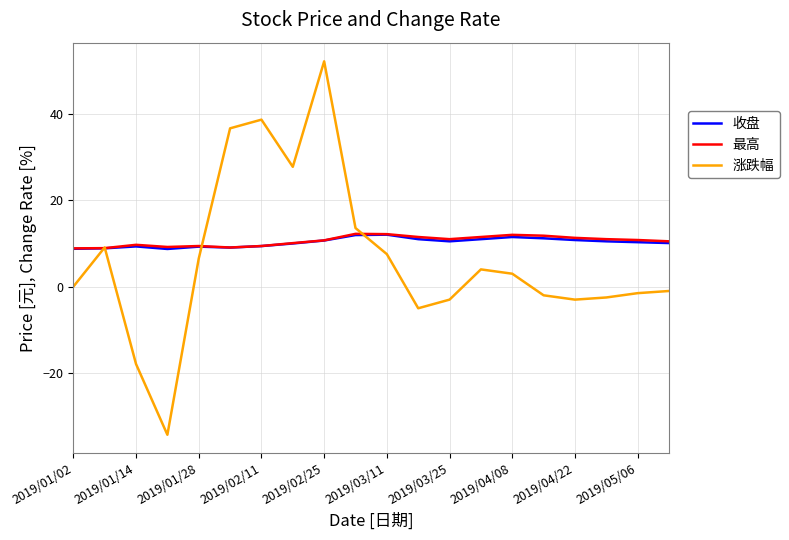

What is the greatest value displayed?

52.2